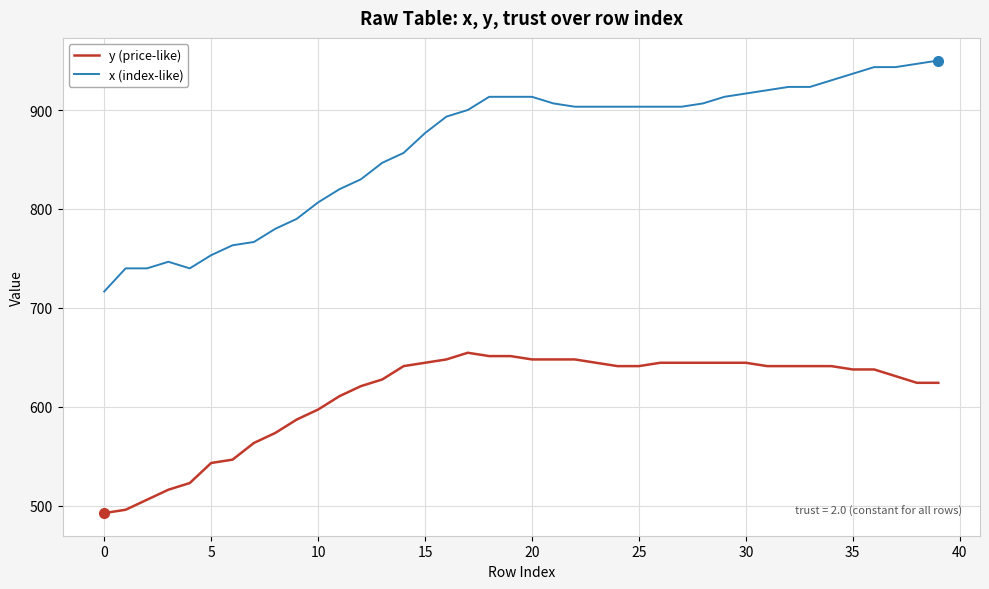

Which series has the widest spread of values?

x (index-like)